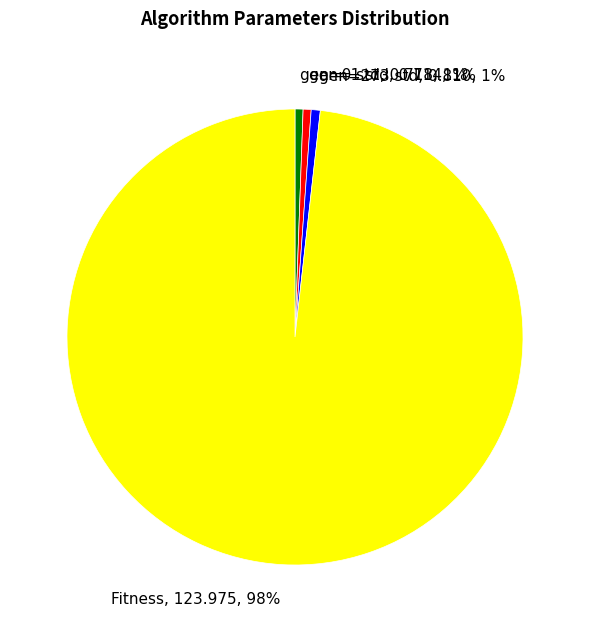

Does any single category account for the majority?

Yes